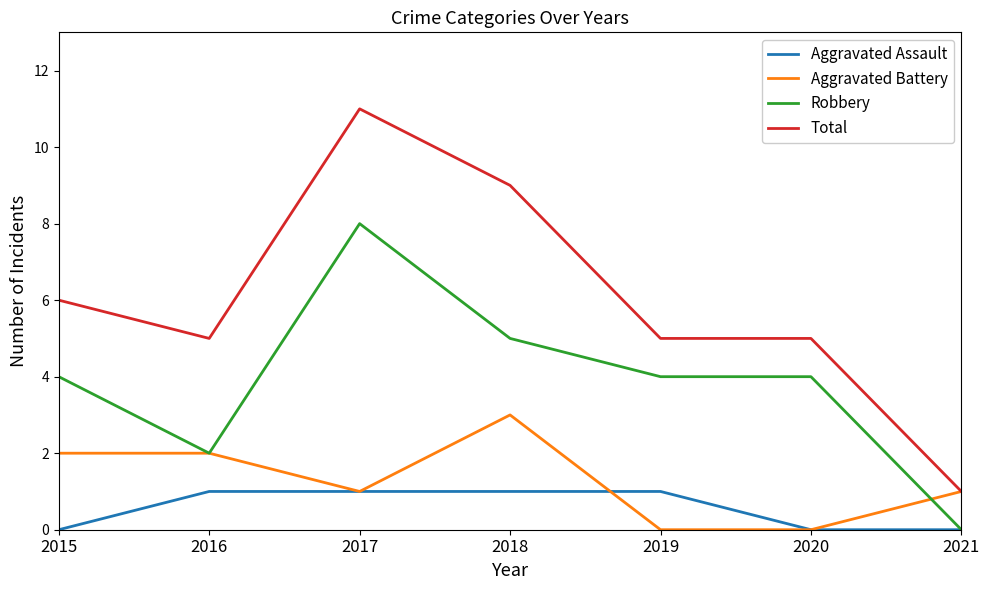

Count the number of categories in the chart.

7